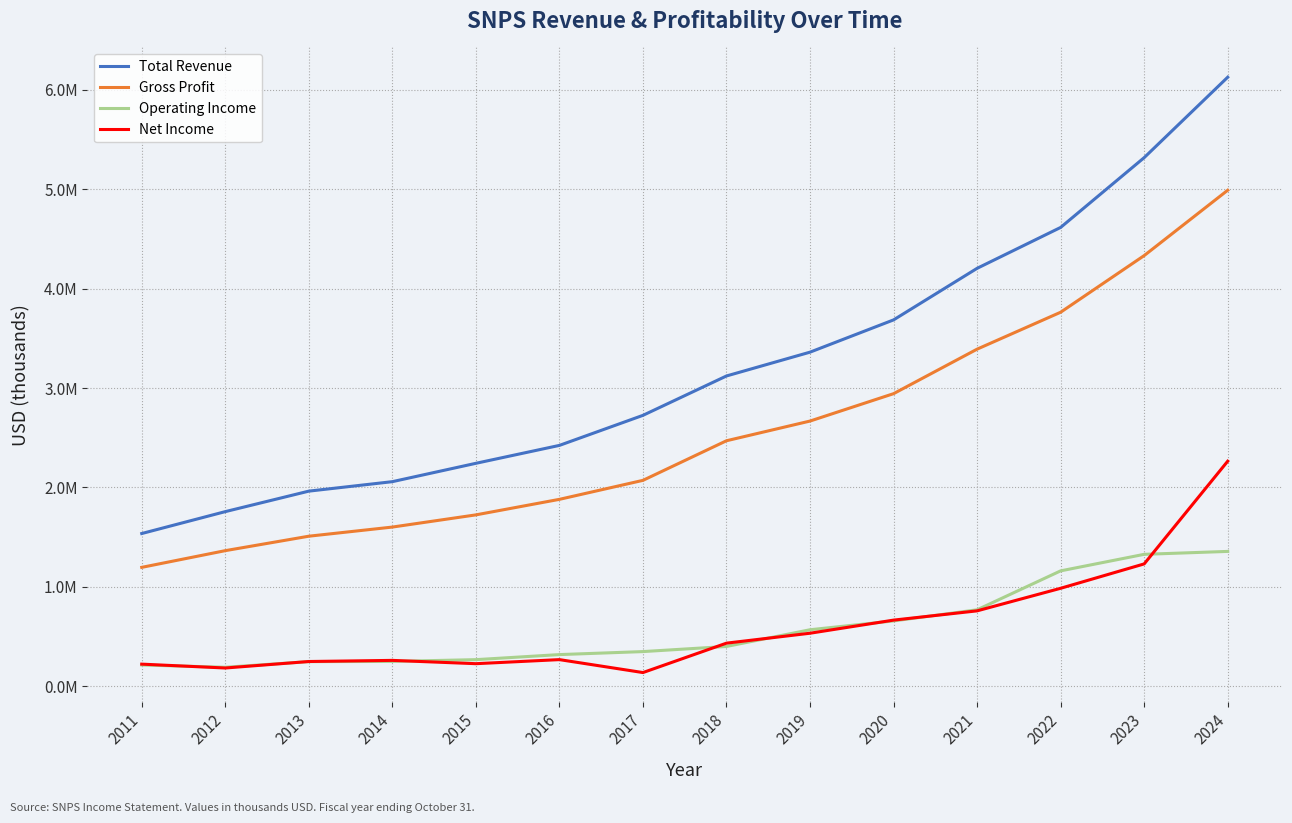

What is the spread (max minus min) of values at 2020?

3029100